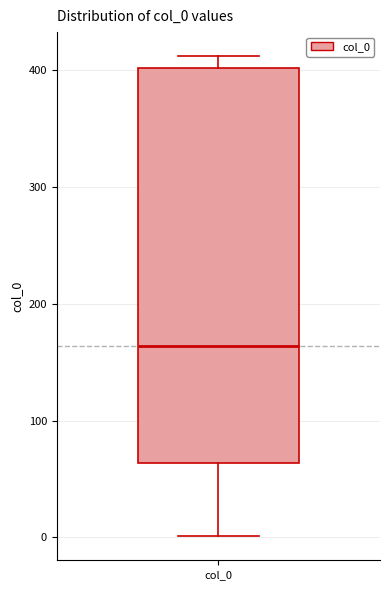

Transcribe this box plot: give where the median line is, the range the box spans, and where the two whiskers end, as read against the y-axis. The values are not printed on the chart, so give them approximately, as read against the axis.

median 160, box 60 to 400, whiskers 0 to 410